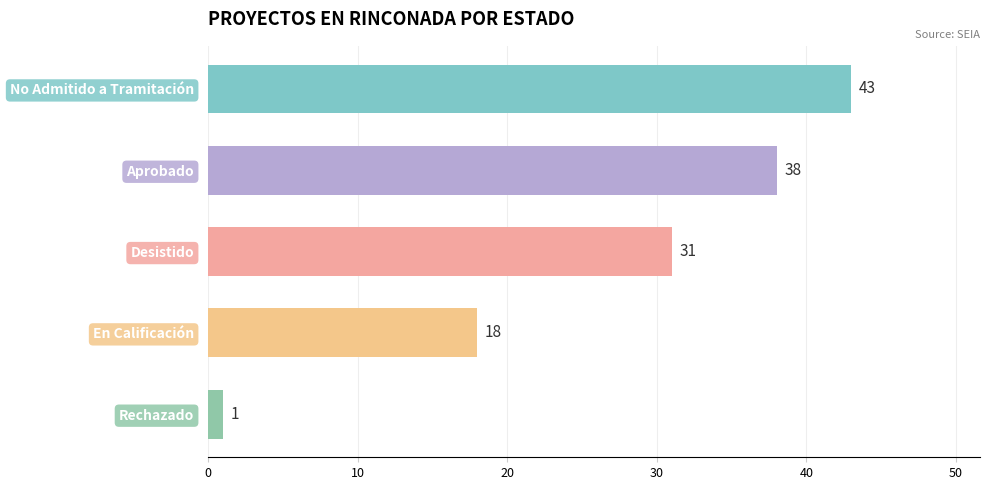

What is the average value?

26